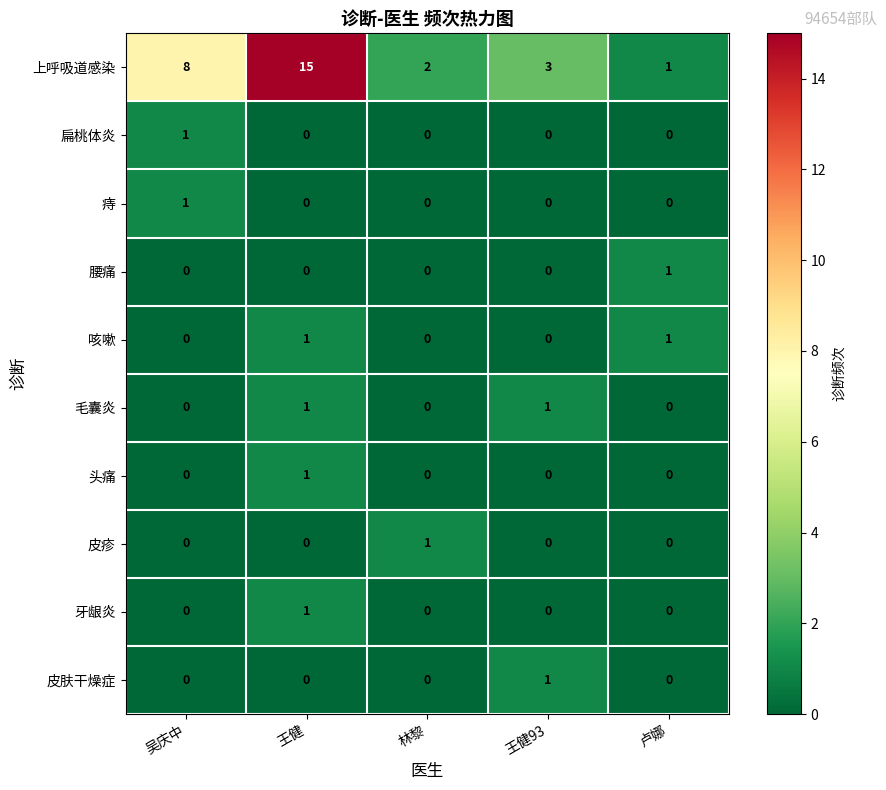

How many 腰痛 values are between 0 and 1?

5